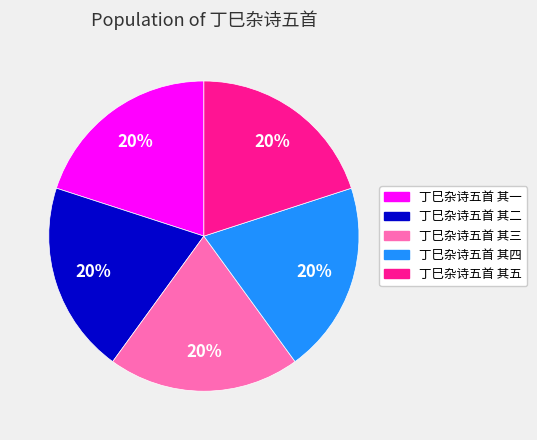

True or false: 丁巳杂诗五首 其四 accounts for 20% of the total.

True